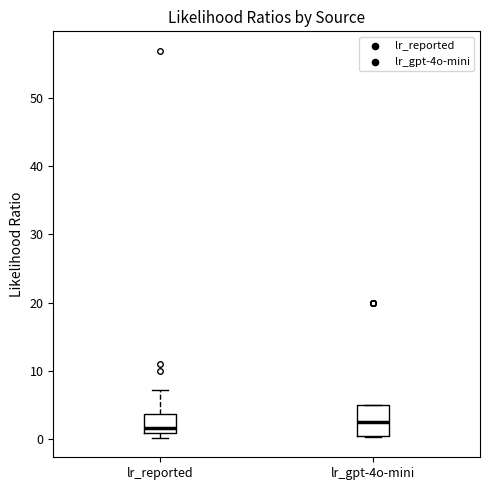

Where does the median line of the box for lr_gpt-4o-mini sit on the y-axis? The values are not printed on the chart, so give them approximately, as read against the axis.

3